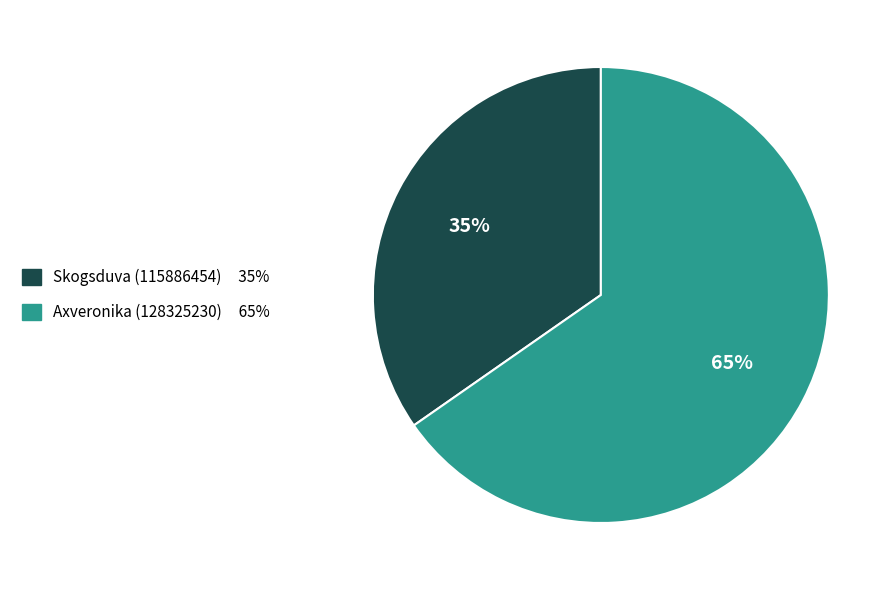

Which slice is the largest?

Axveronika (128325230)